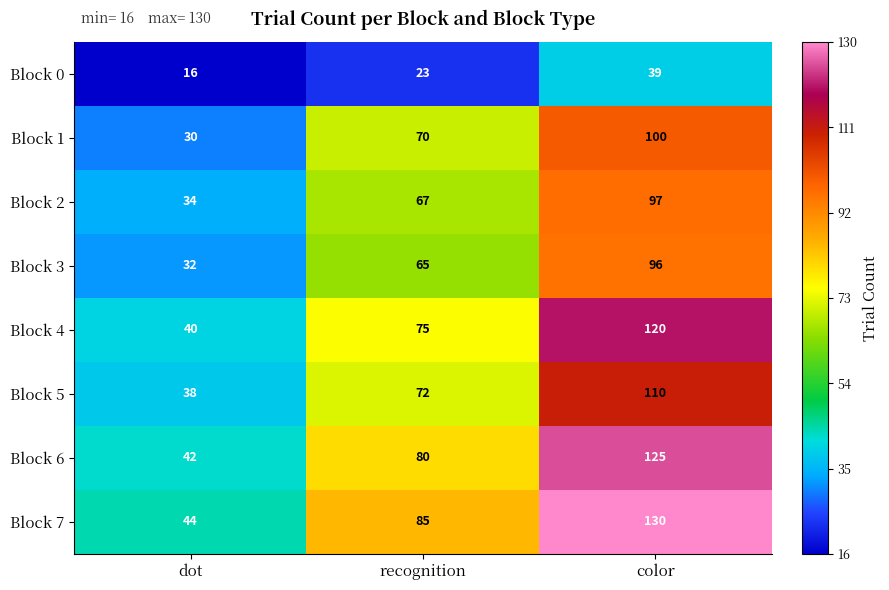

What is the difference between the Block 2 values at dot and color?

63